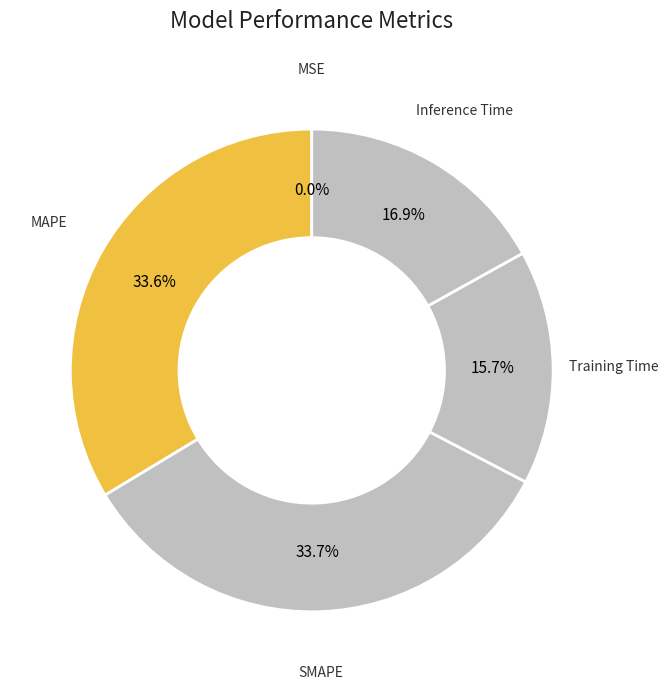

To the nearest percent, what percentage of the pie is Training Time?

16%